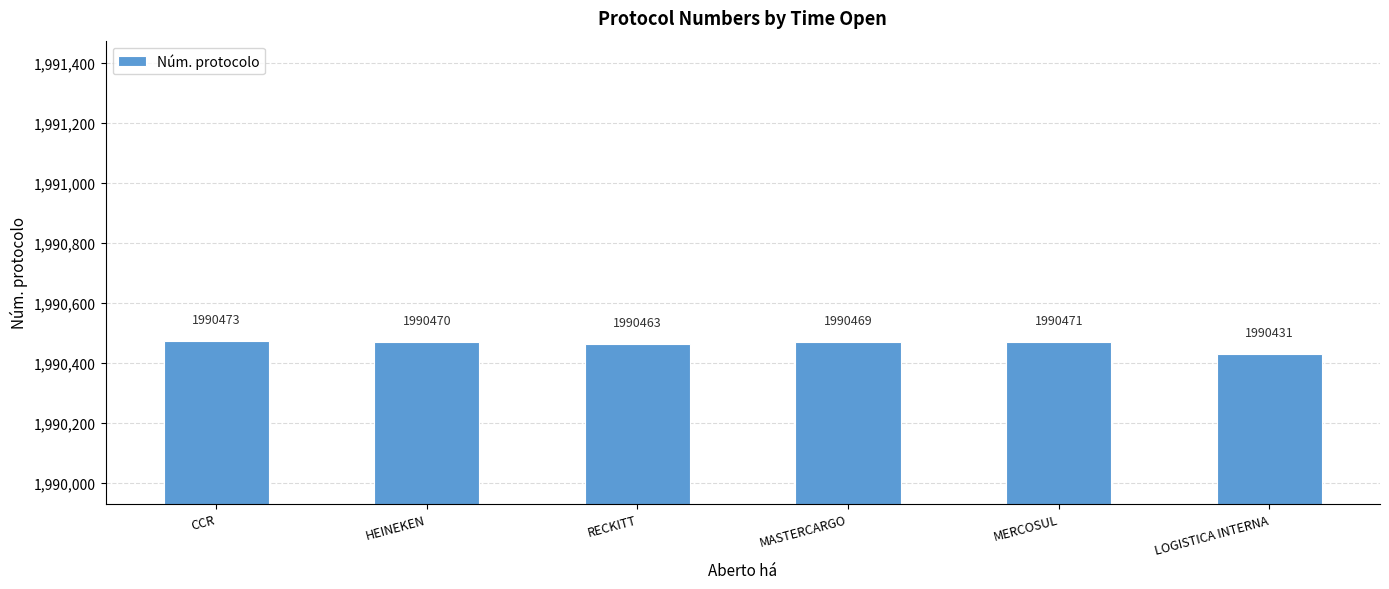

True or false: the data shows 3540603 at HEINEKEN.

False